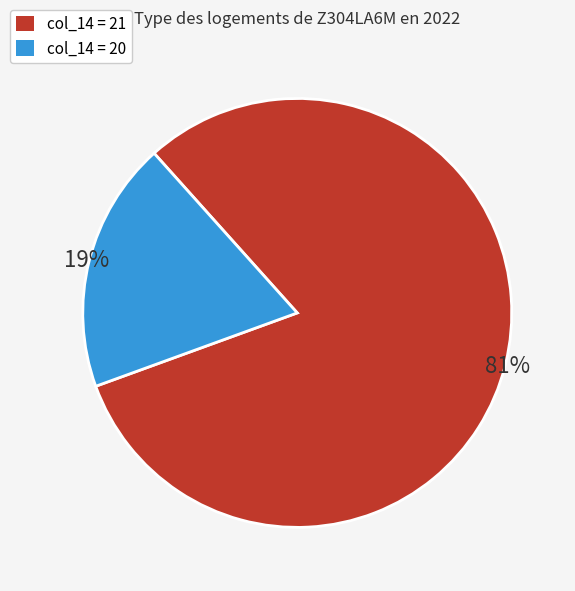

Count the number of slices in the pie.

2